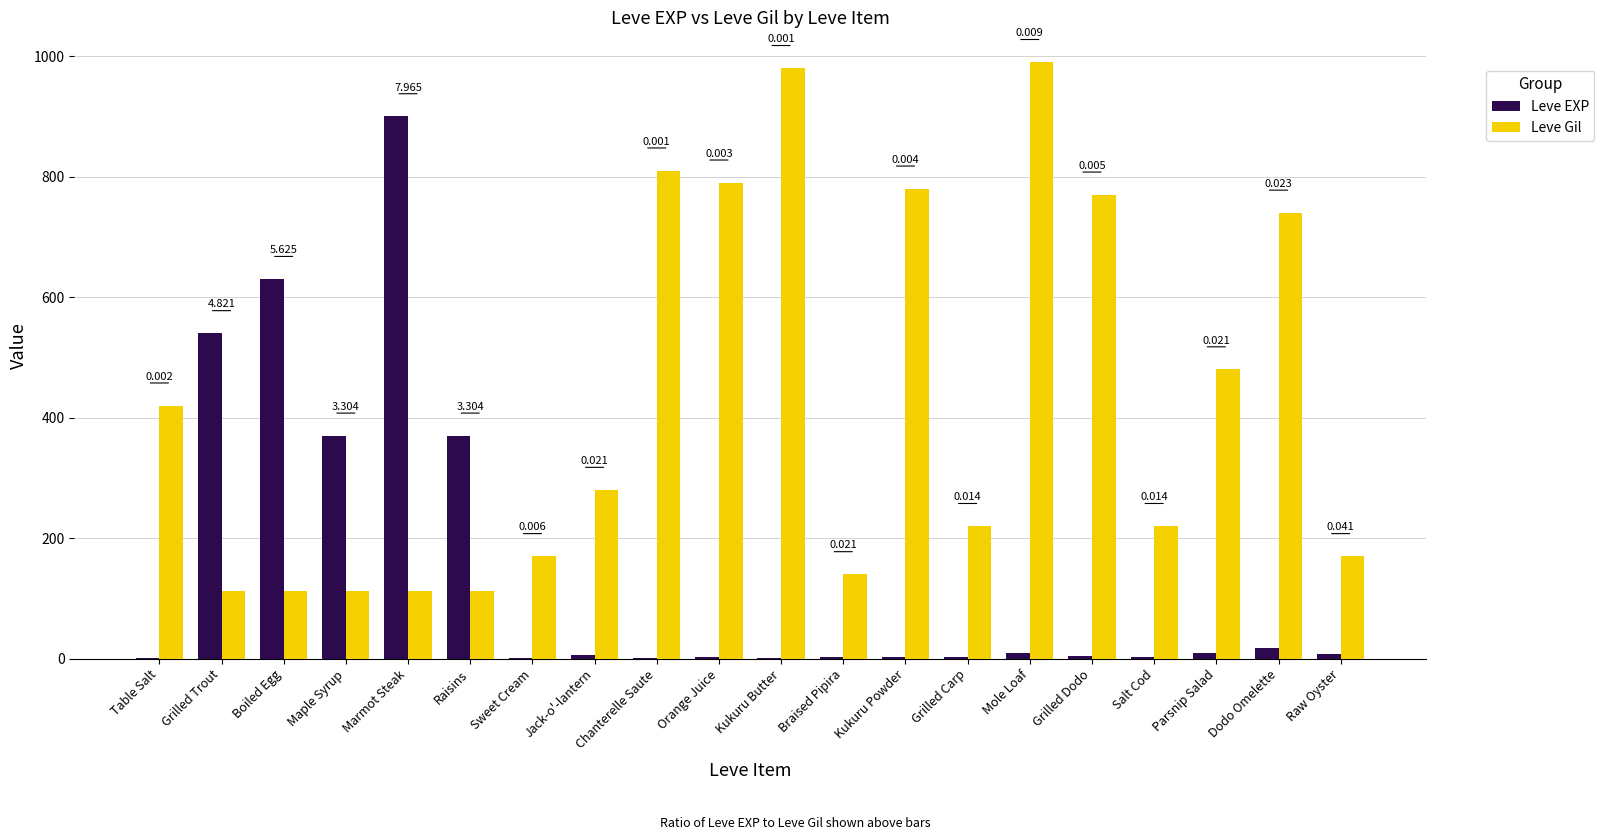

What is the highest value of the Leve Gil series?

990